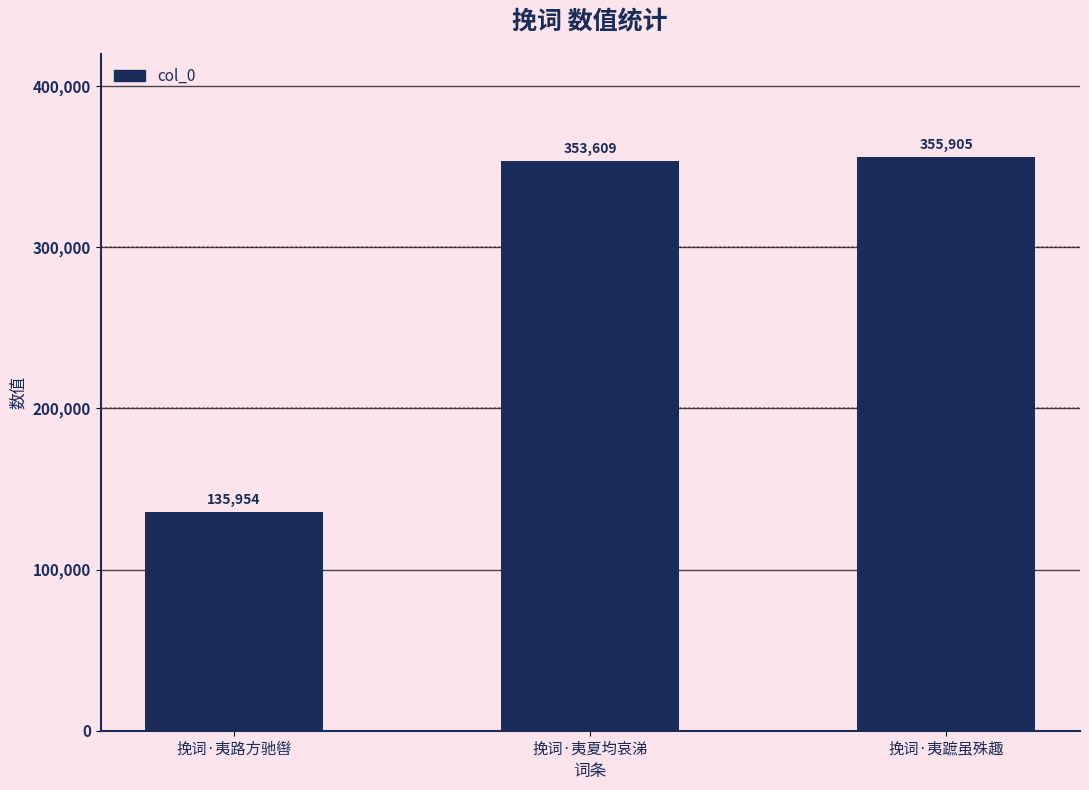

Is it true that the value at 挽词·夷蹠虽殊趣 is 355905?

True